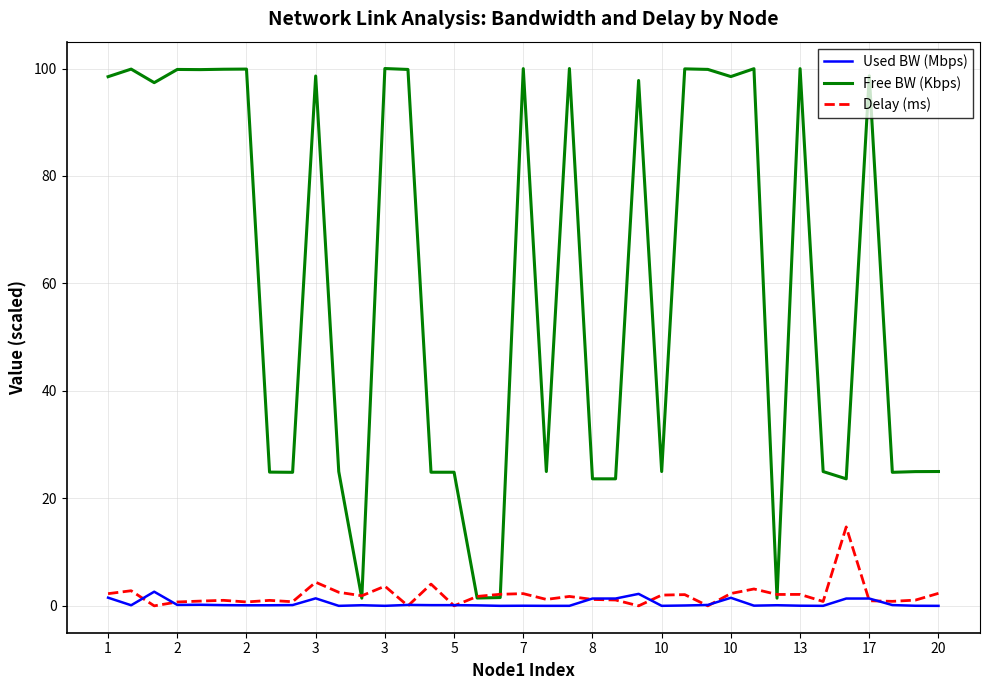

Count the number of categories in the chart.

37